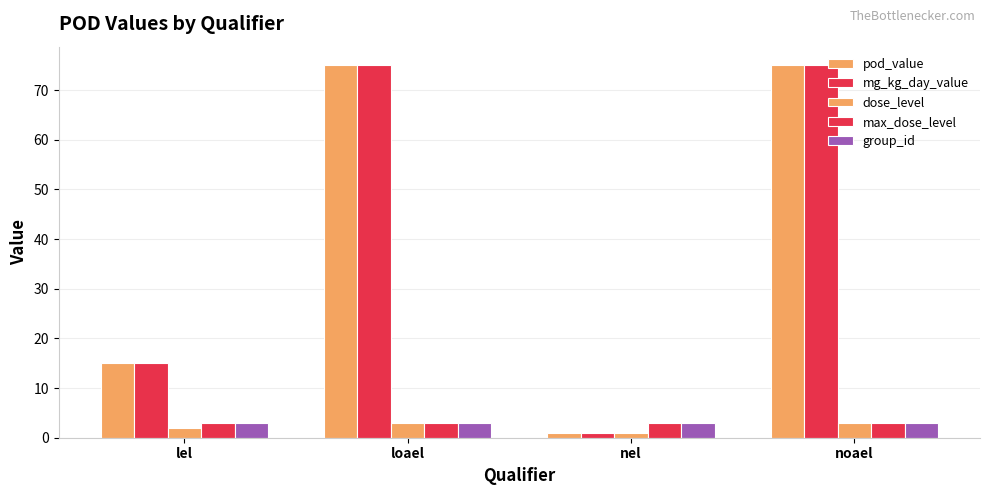

What is the label of the 4th bar from the right?

lel